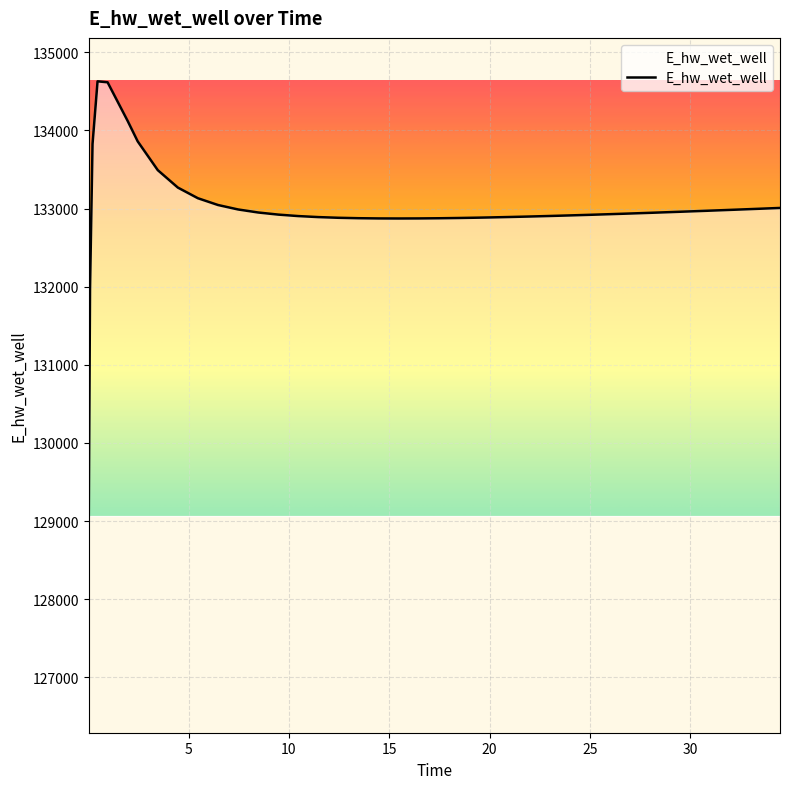

What is the average value?

132994.1